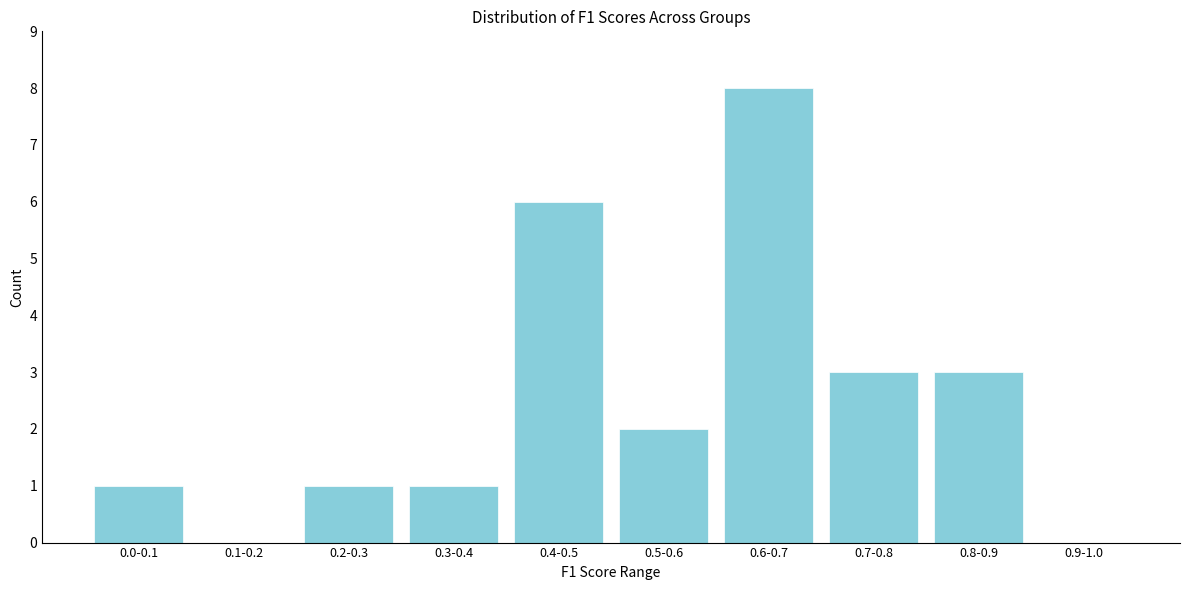

Reading left to right, what are all the values shown in this chart?

0.0-0.1=1	0.1-0.2=0	0.2-0.3=1	0.3-0.4=1	0.4-0.5=6	0.5-0.6=2	0.6-0.7=8	0.7-0.8=3	0.8-0.9=3	0.9-1.0=0